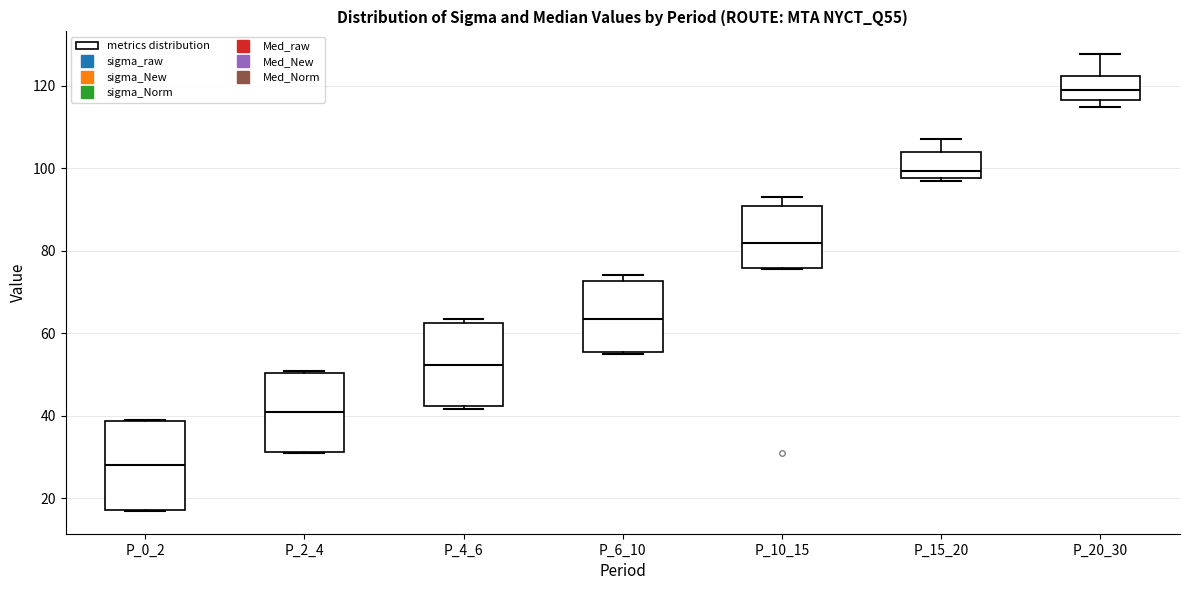

Which box has the lowest median line?

P_0_2